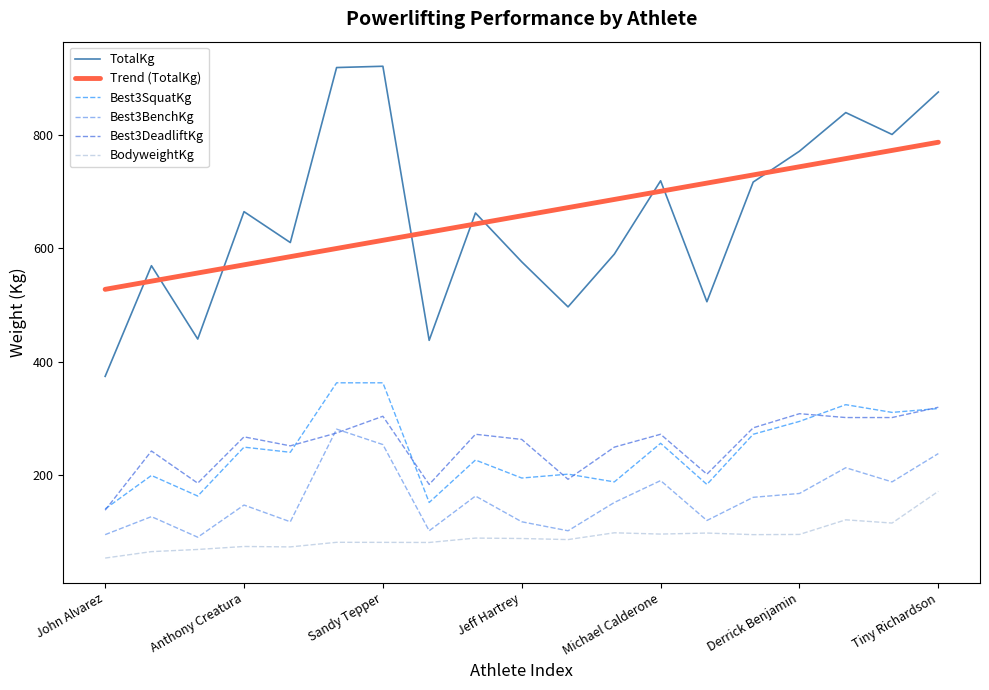

What is the lowest value of the Best3BenchKg series?

90.7